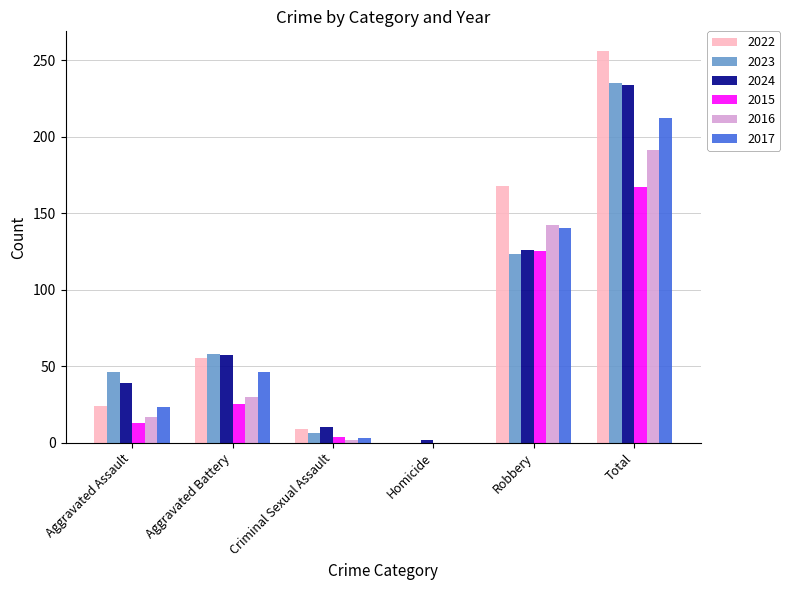

What are all the series names shown in the legend?

2022, 2023, 2024, 2015, 2016, 2017